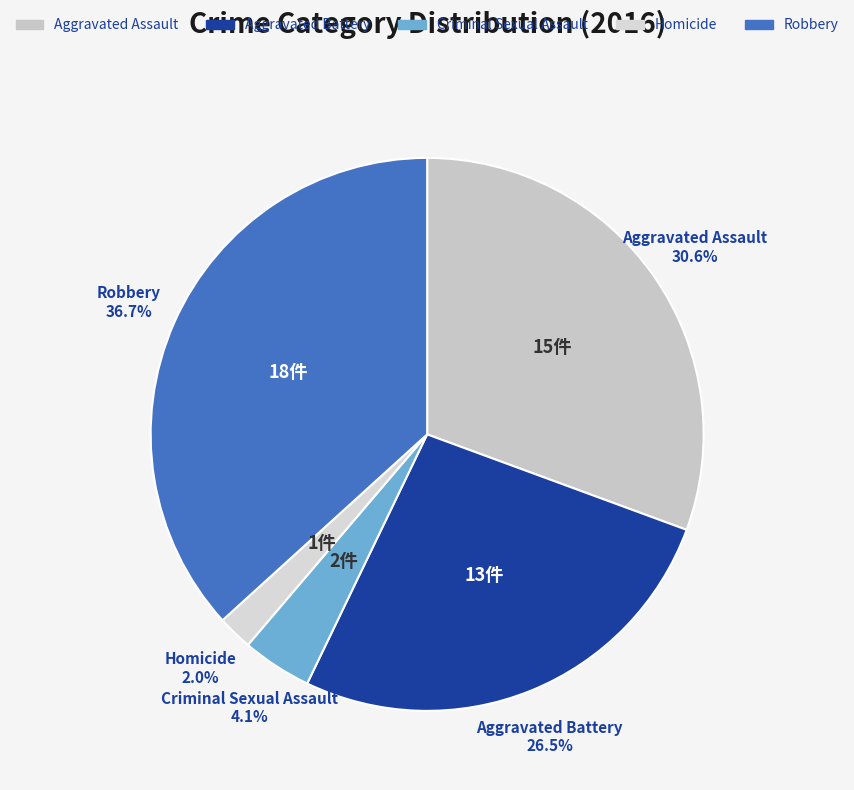

What is the largest slice in the pie chart?

Robbery